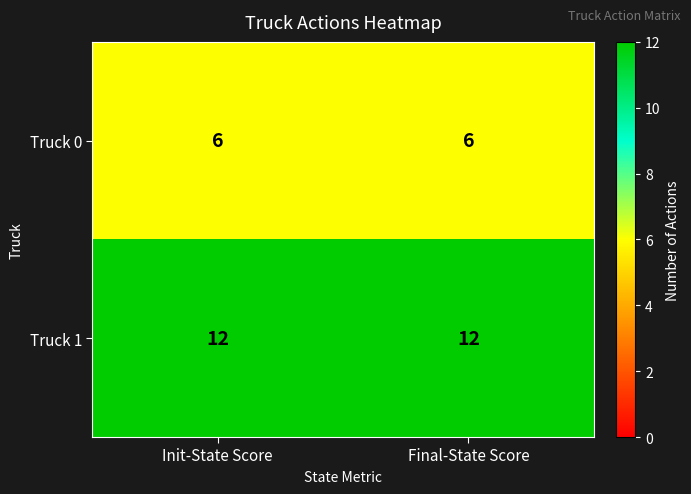

List the series in order of their overall mean, lowest first.

Truck 0, Truck 1